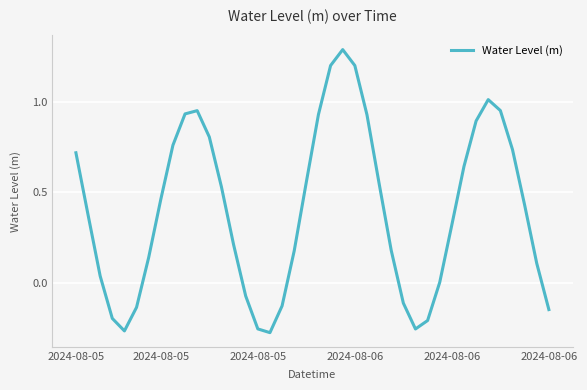

What is the greatest value displayed?

1.3